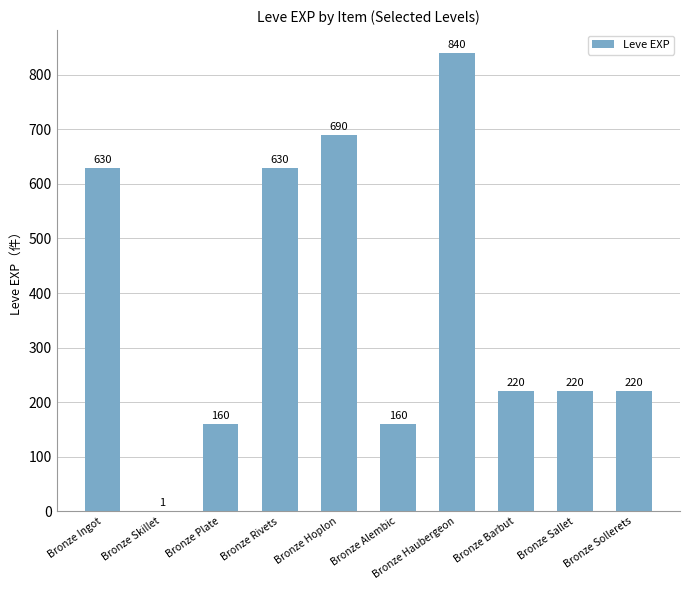

Which category has the highest value across all series?

Bronze Haubergeon